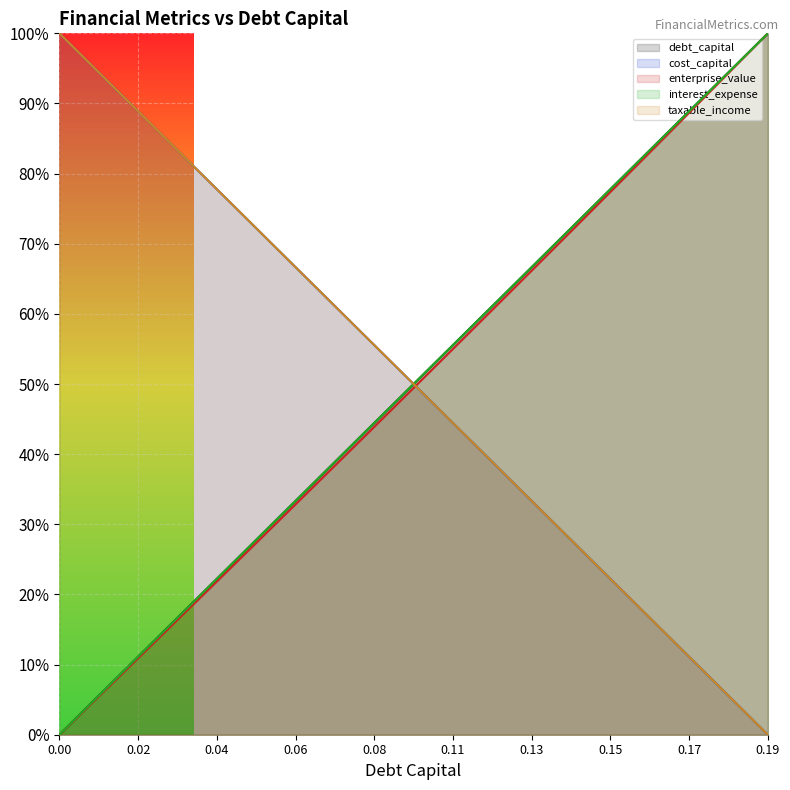

At how many categories does at least one series exceed 0?

20